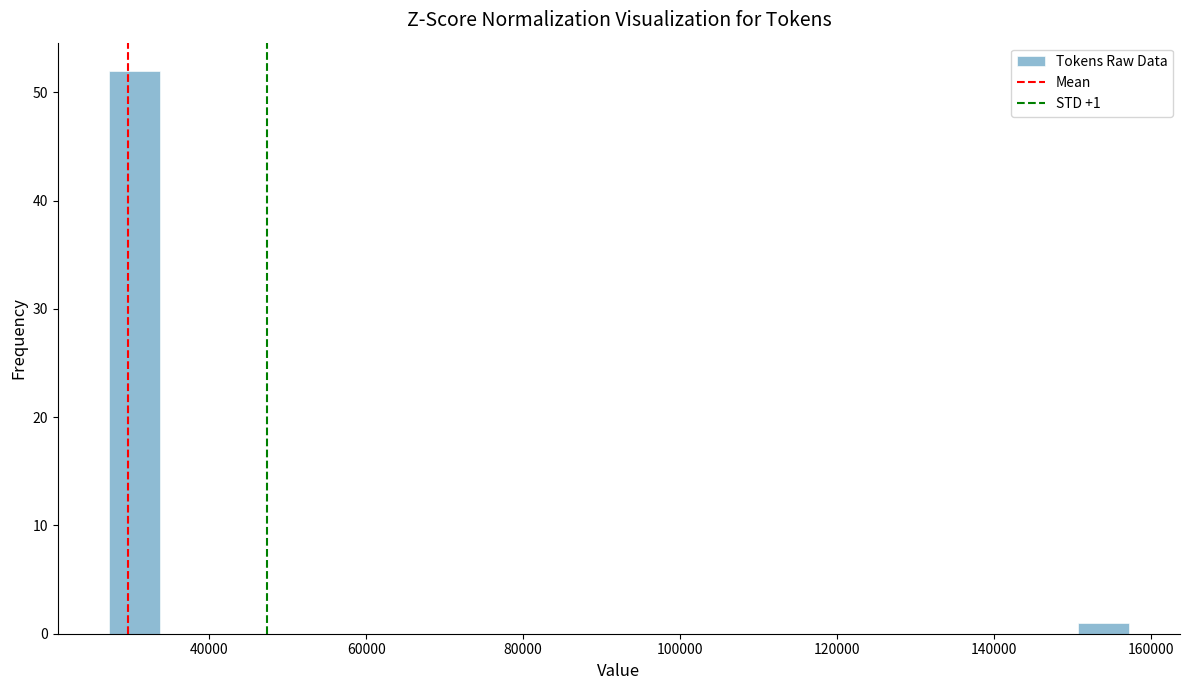

Around what value on the x-axis is the tallest bar? Give the approximate position of its centre, as read against the axis.

30000